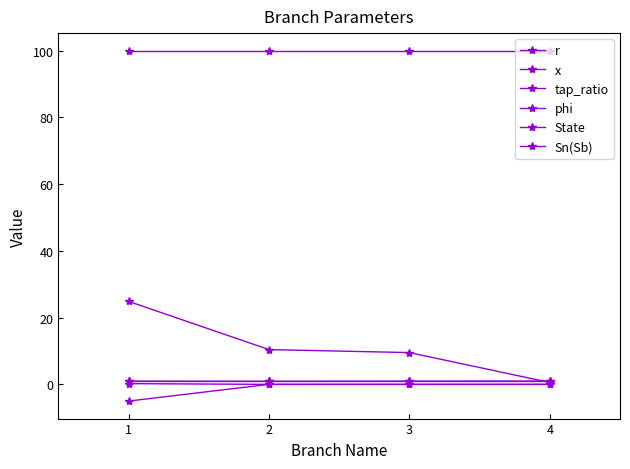

What is the value of the State point at the 2nd from the left?

1.0